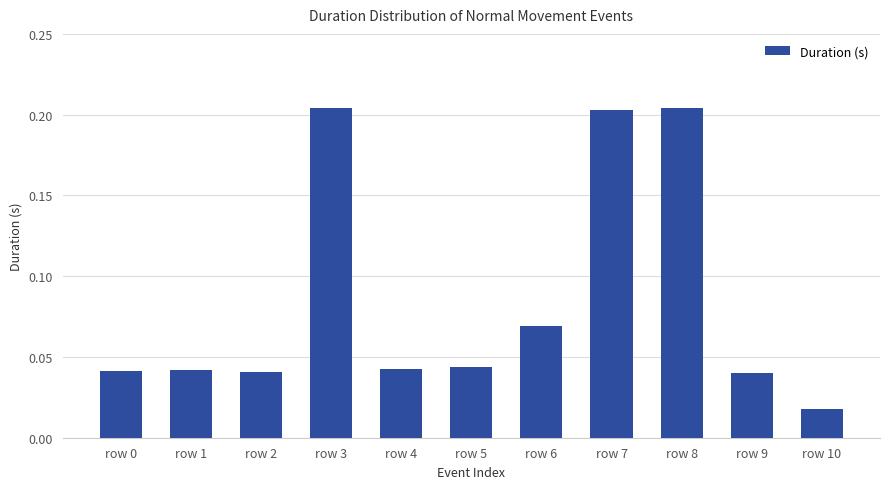

Which label corresponds to the smallest value in the chart?

row 10